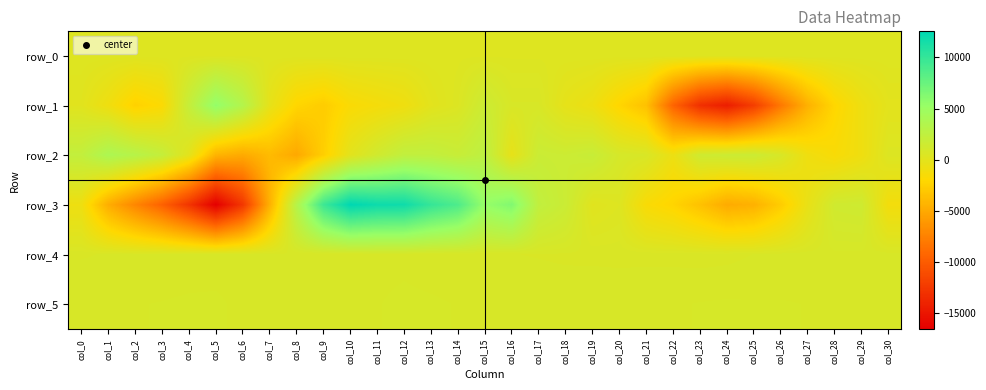

What is the difference between the maximum and minimum values in the row_1 series?

19900.0